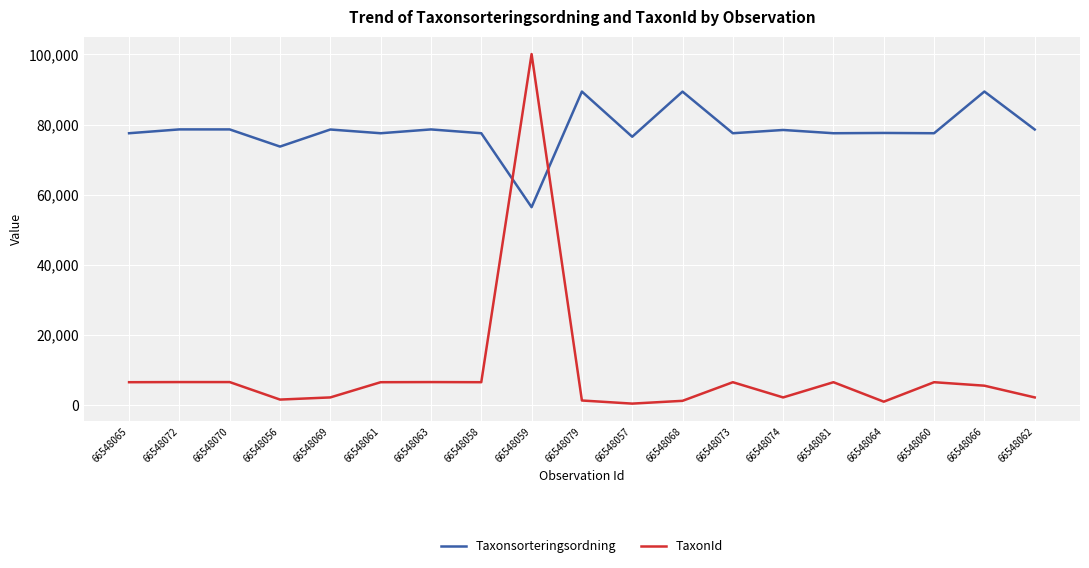

After their last crossing, which series has the higher values: Taxonsorteringsordning or TaxonId?

Taxonsorteringsordning